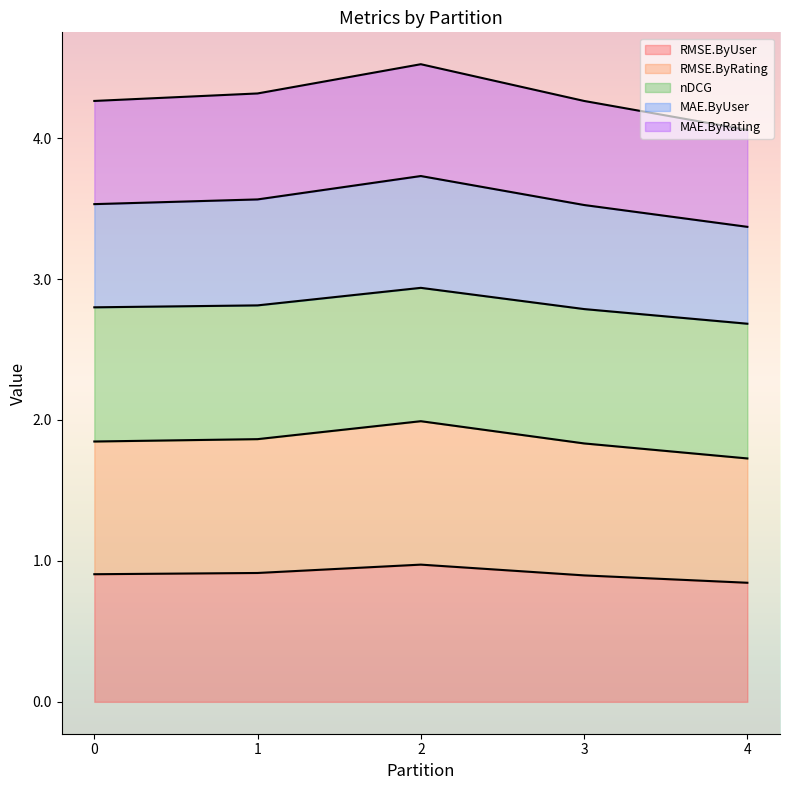

True or false: RMSE.ByRating and MAE.ByUser intersect in this chart.

False